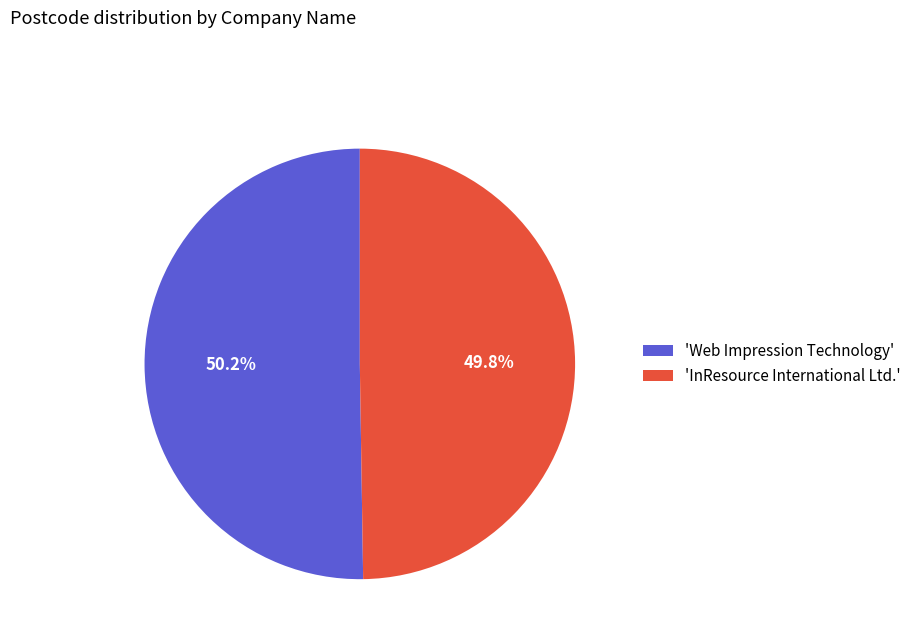

Combined, what portion of the pie is 'InResource International Ltd.' and 'Web Impression Technology'?

100.0%